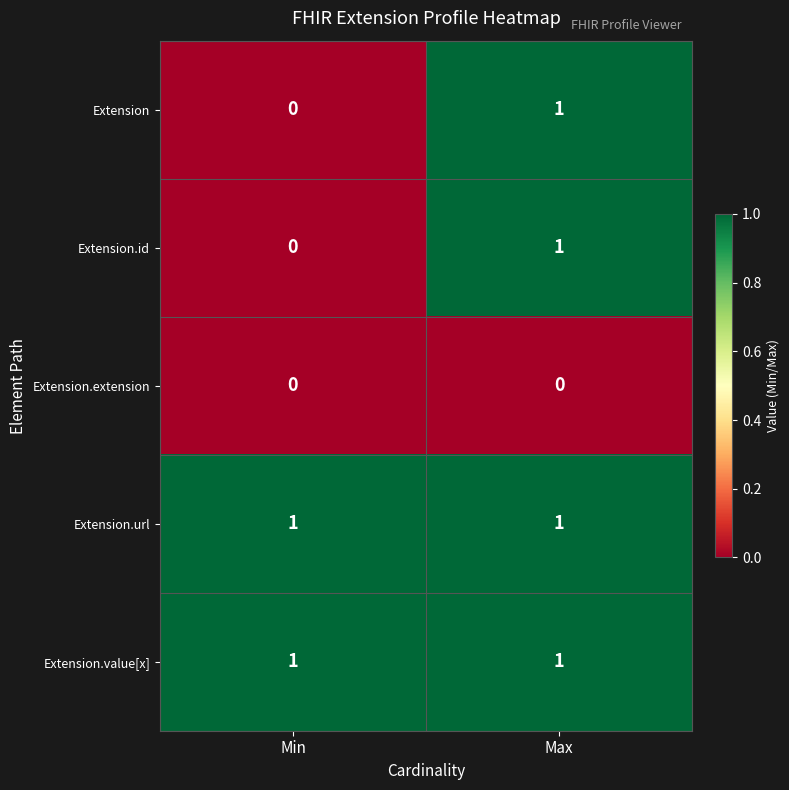

Is it true that Extension equals 0 at Min?

True